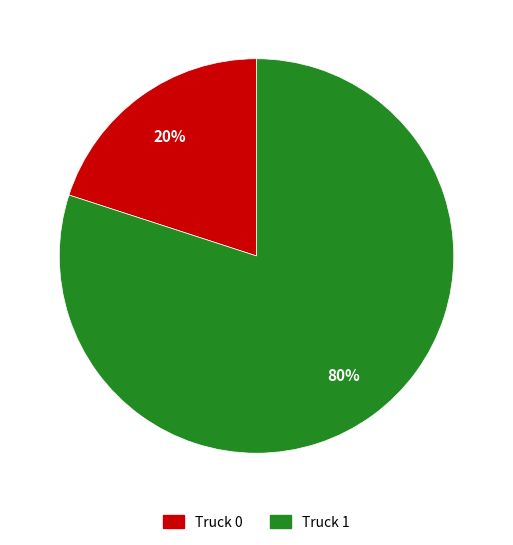

Which has a higher value, Truck 0 or Truck 1?

Truck 1